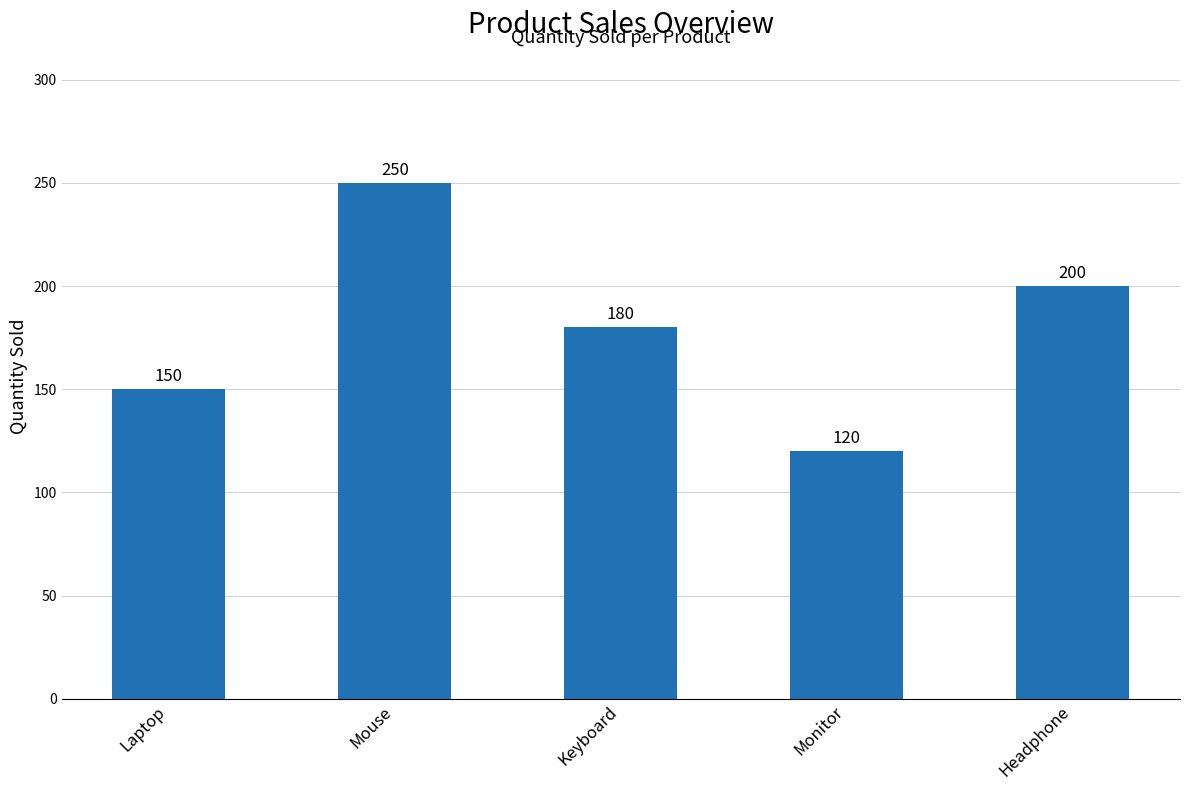

Reading left to right, extract all data points from this chart.

150	250	180	120	200